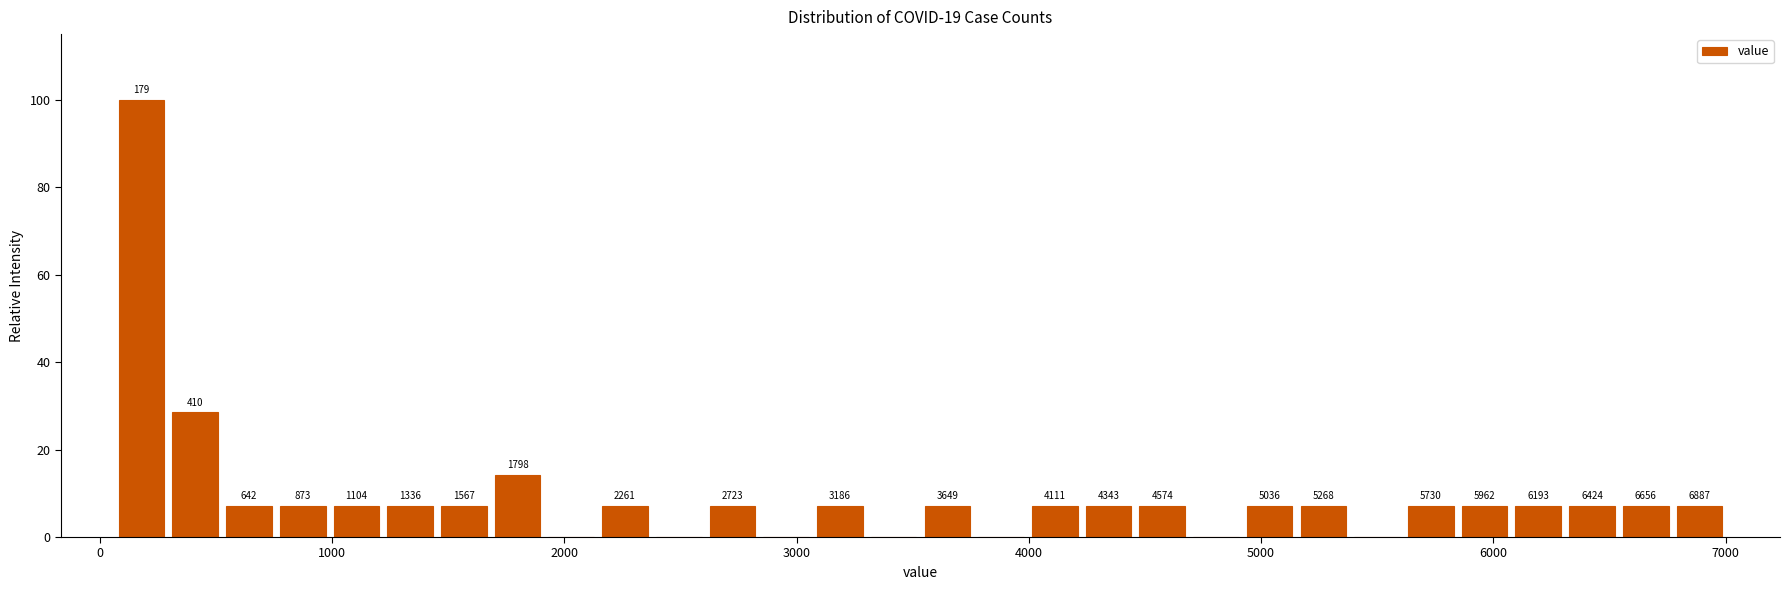

Around what value on the x-axis is the tallest bar? Give the approximate position of its centre, as read against the axis.

200